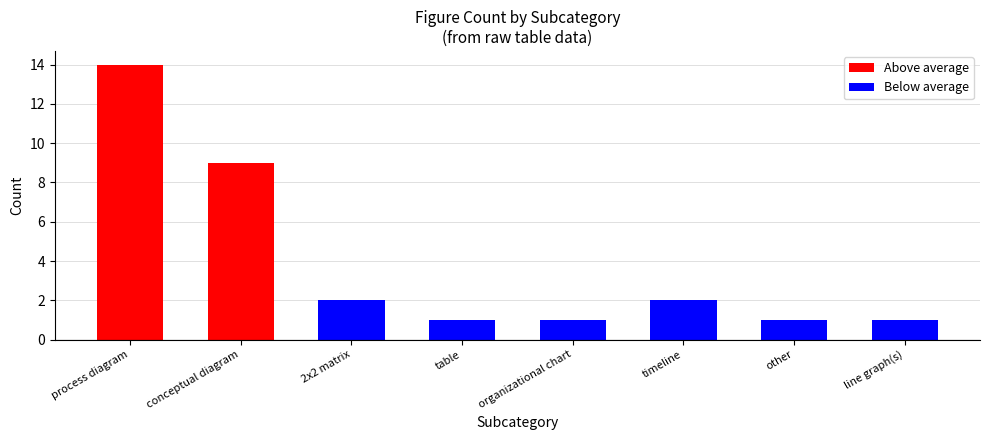

What is the sum of the values at line graph(s) and timeline?

3